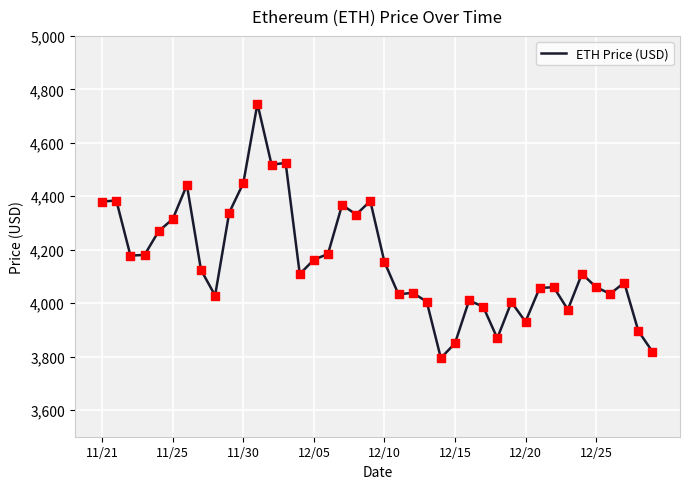

What is the difference between the maximum and minimum values?

952.1